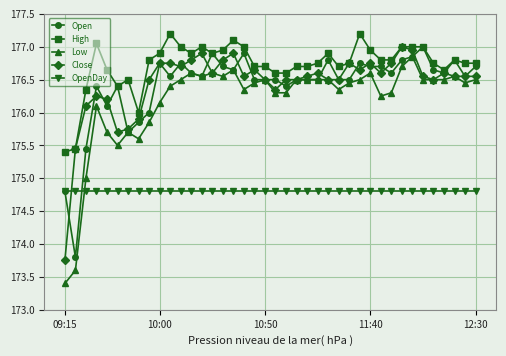

Which series has the largest total across all categories?

High